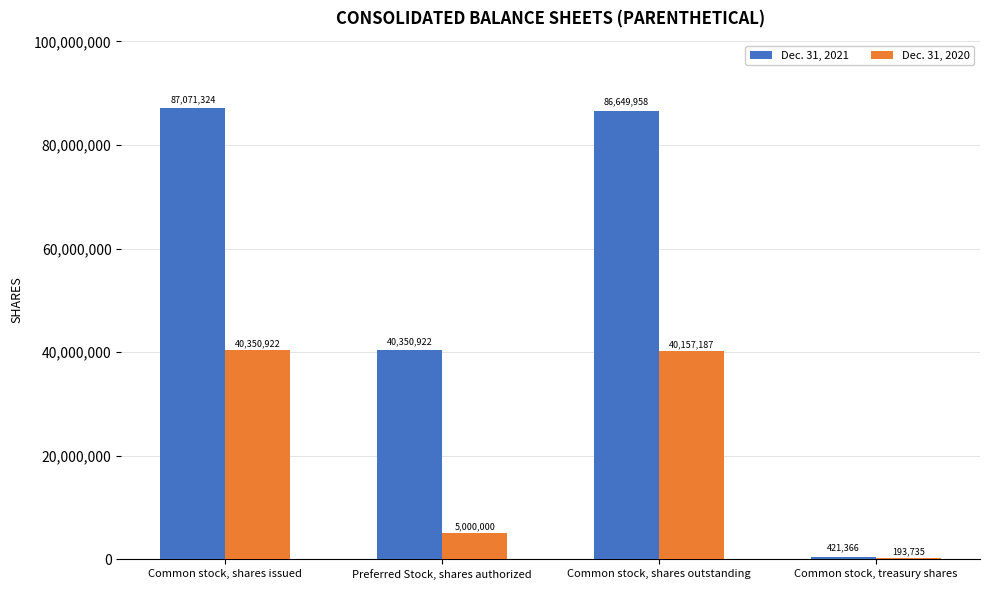

Between Common stock, shares outstanding and Common stock, treasury shares, which series saw the biggest shift?

Dec. 31, 2021